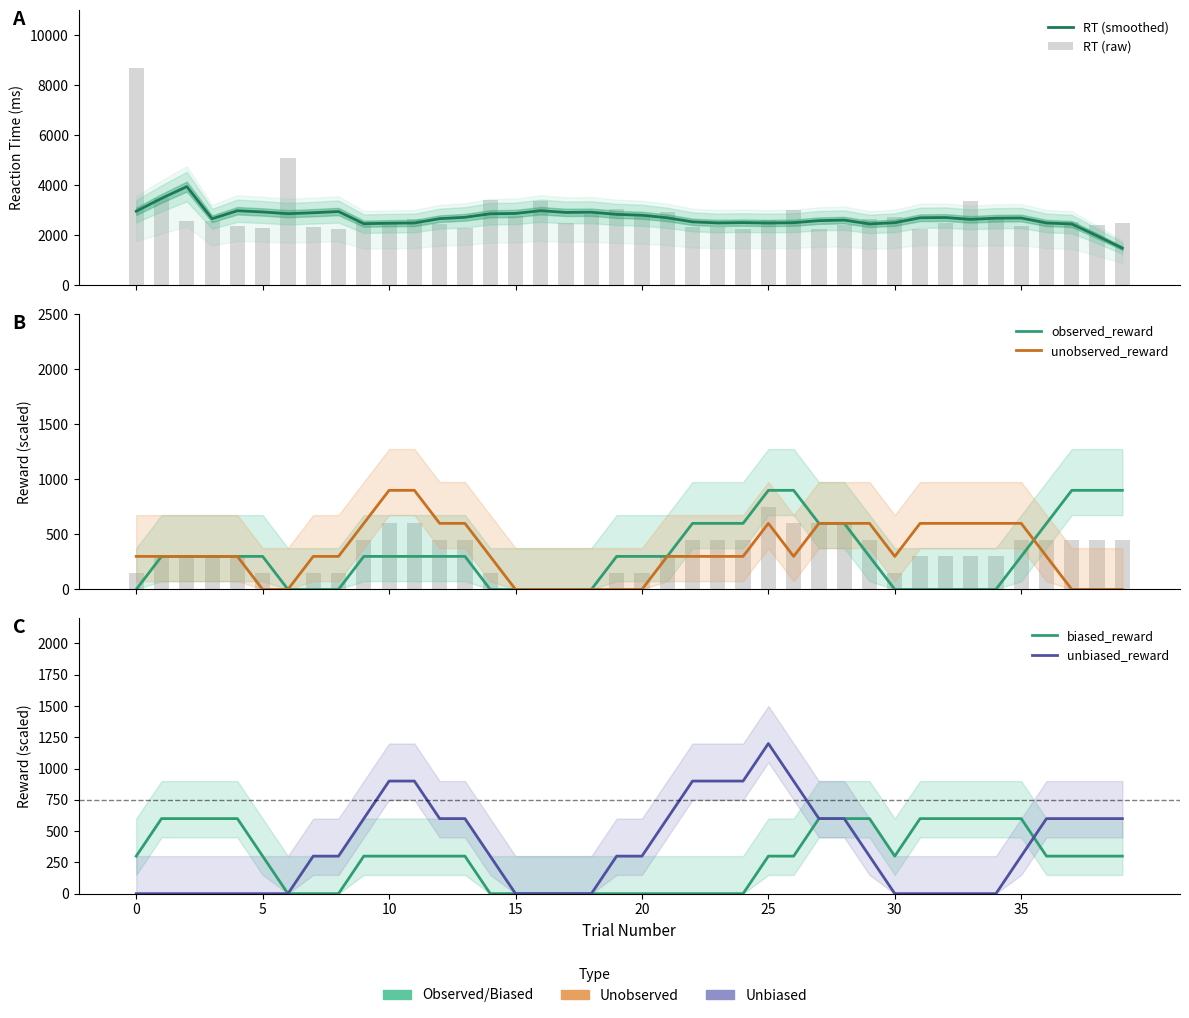

Count the number of categories in the chart.

40